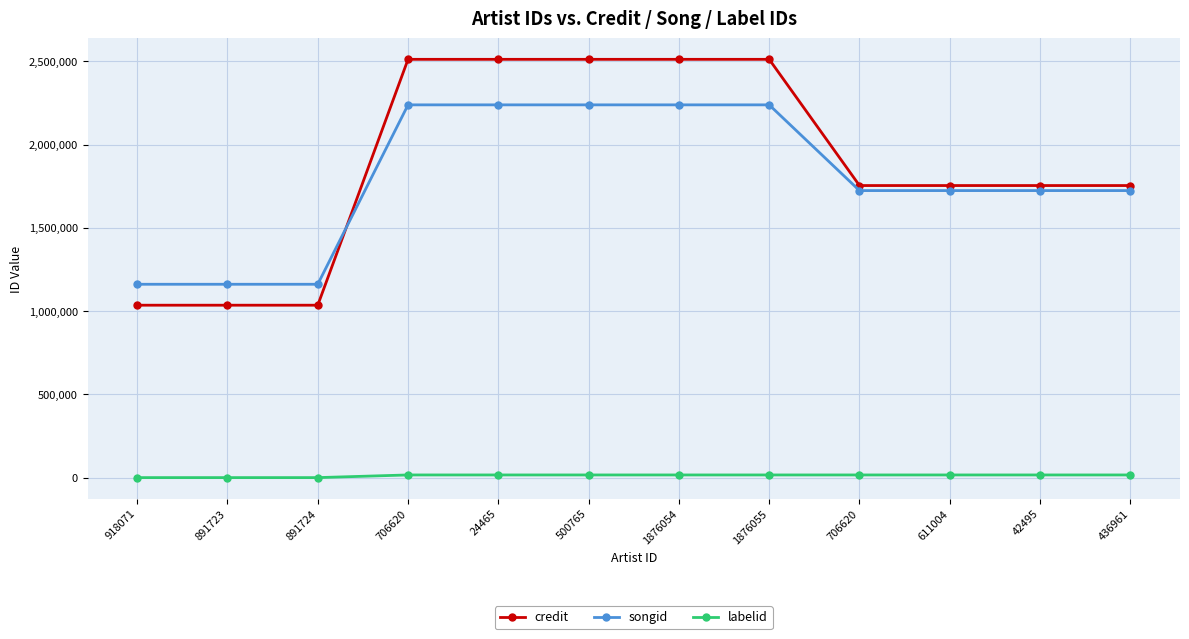

At how many categories does at least one series exceed 320234?

12